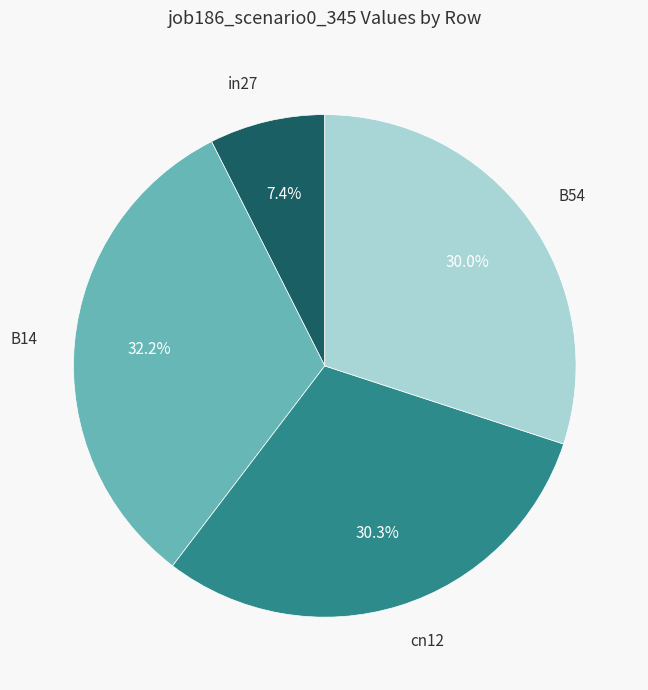

Does any single category account for the majority?

No